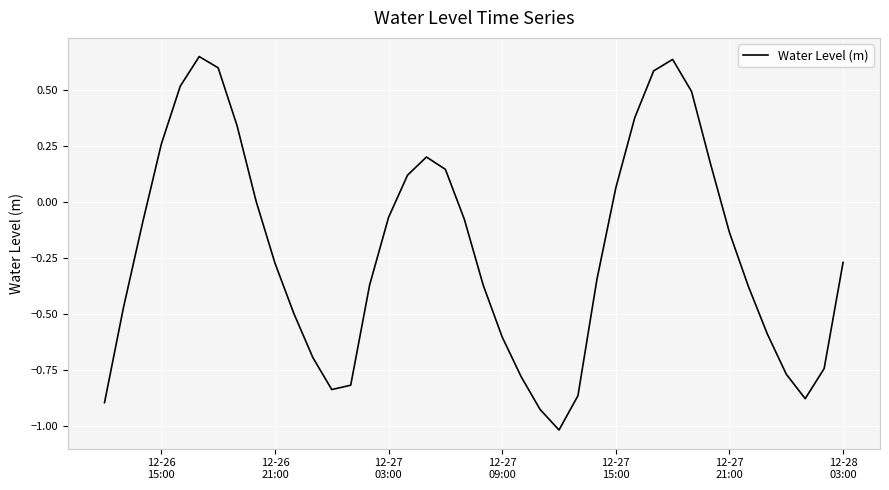

What is the minimum value shown in the chart?

-1.0